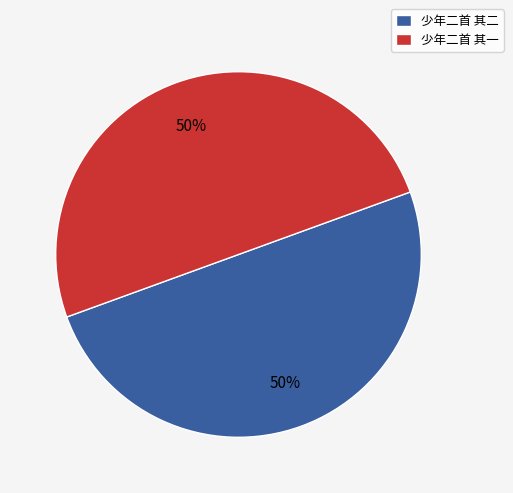

What is the ratio of the value at 少年二首 其二 to the value at 少年二首 其一?

1.0